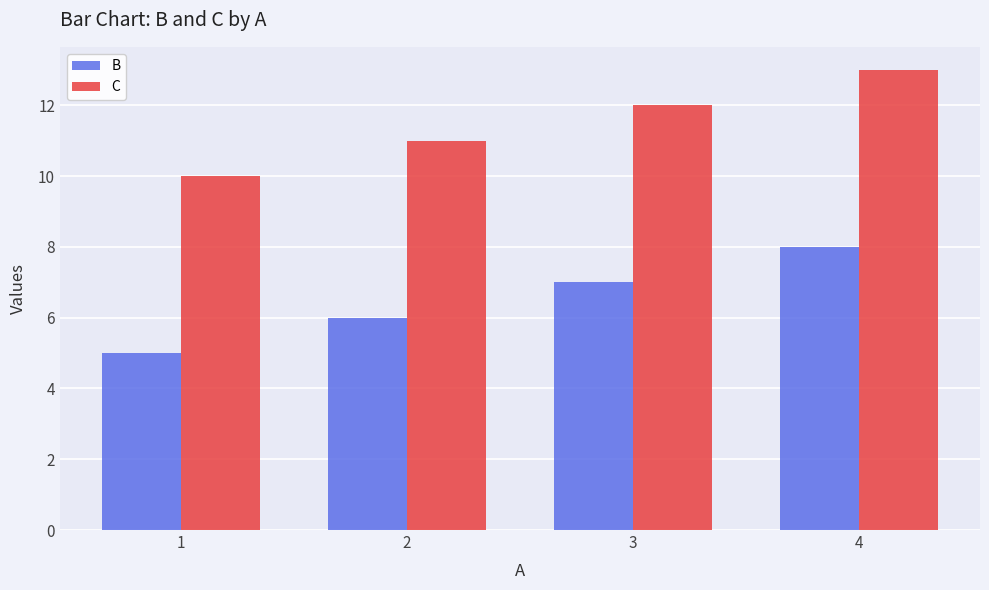

Reading left to right, transcribe all the data shown in this chart.

B: 5	6	7	8
C: 10	11	12	13